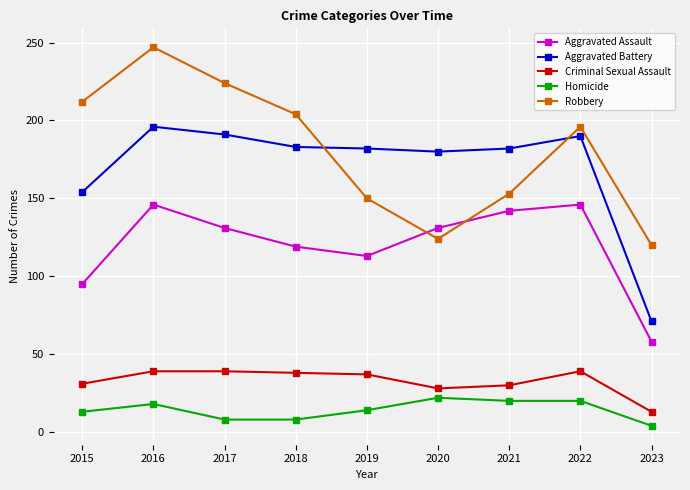

What is the maximum value for Robbery?

247